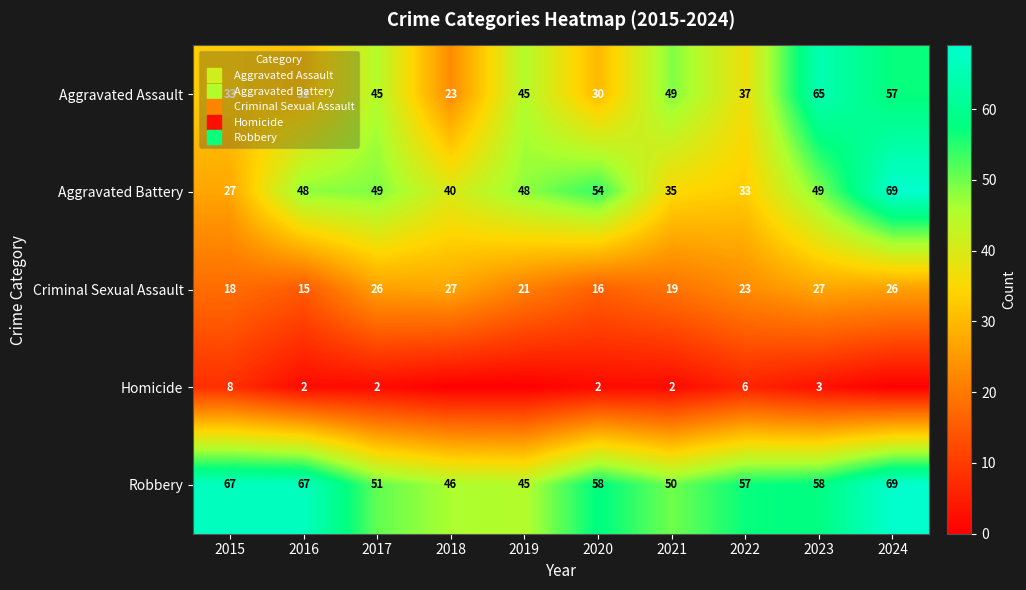

How many distinct data groups are displayed?

5